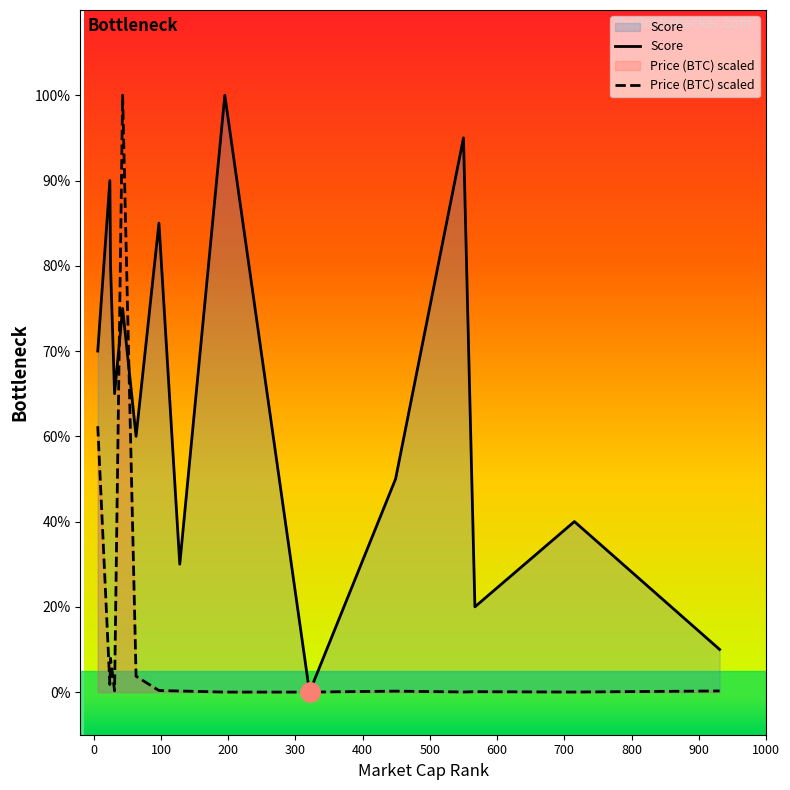

What is the label of the 14th point from the right?

100